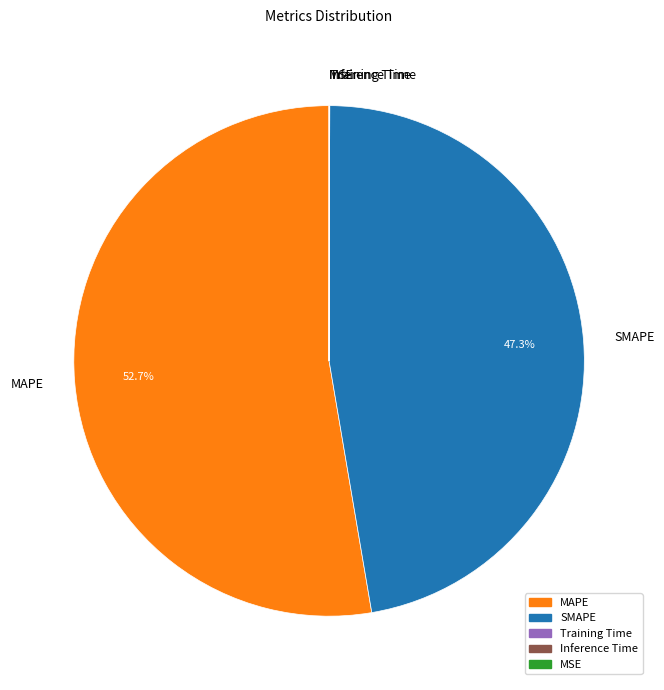

To the nearest percent, what is the difference between the largest and smallest slice percentages?

53%